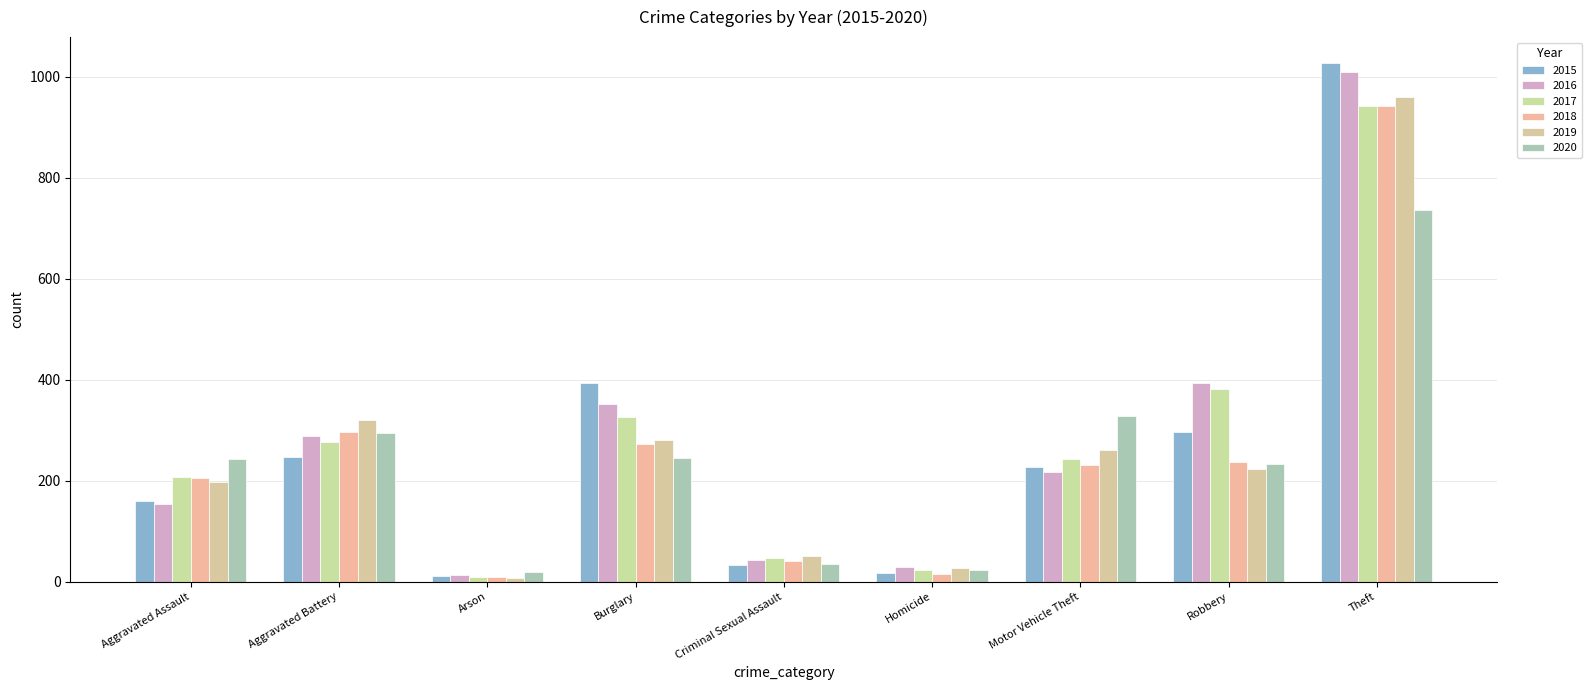

What is the label of the 8th bar from the right?

Aggravated Battery